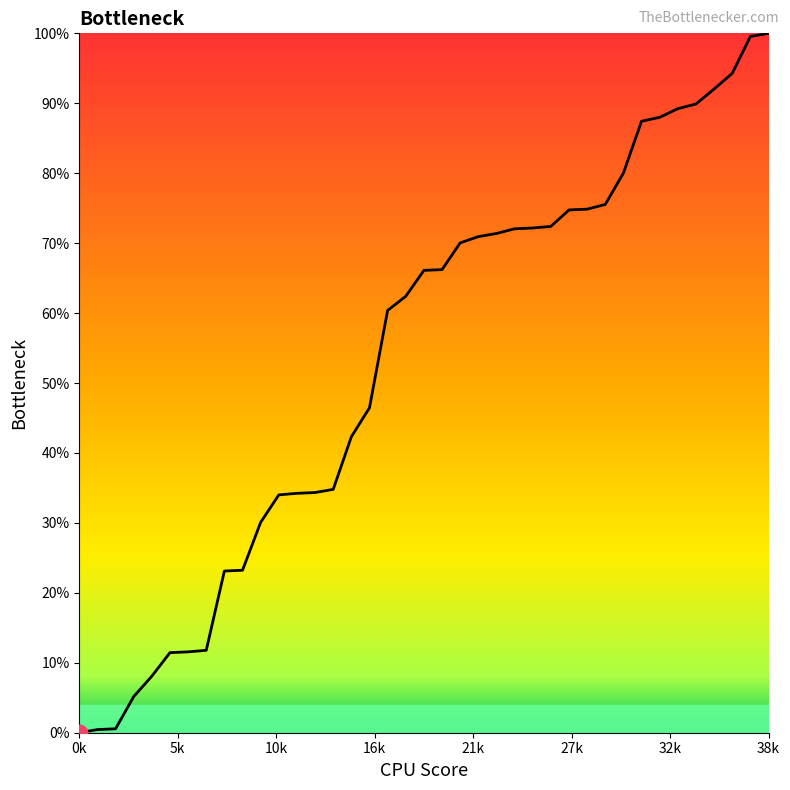

What is the greatest value displayed?

100.0